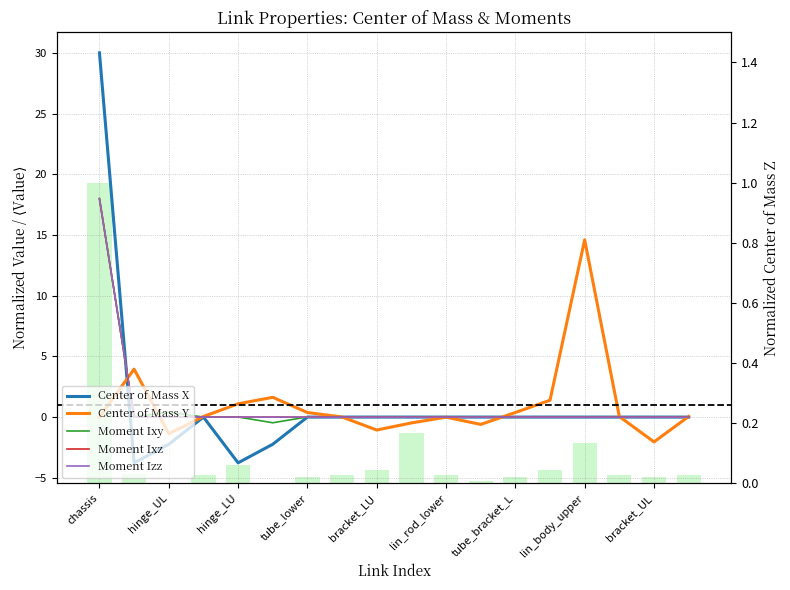

What position from the left is 13?

14